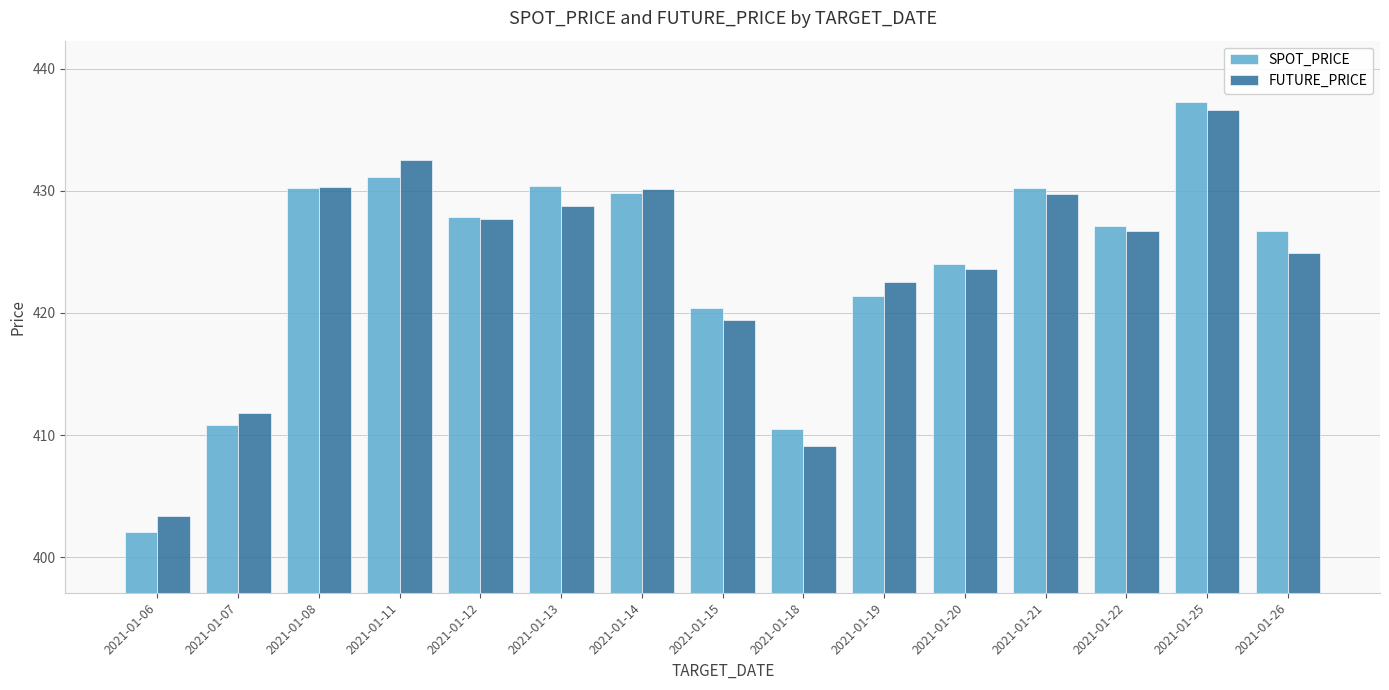

The FUTURE_PRICE series shows 428.8 at 2021-01-13. True or false?

True